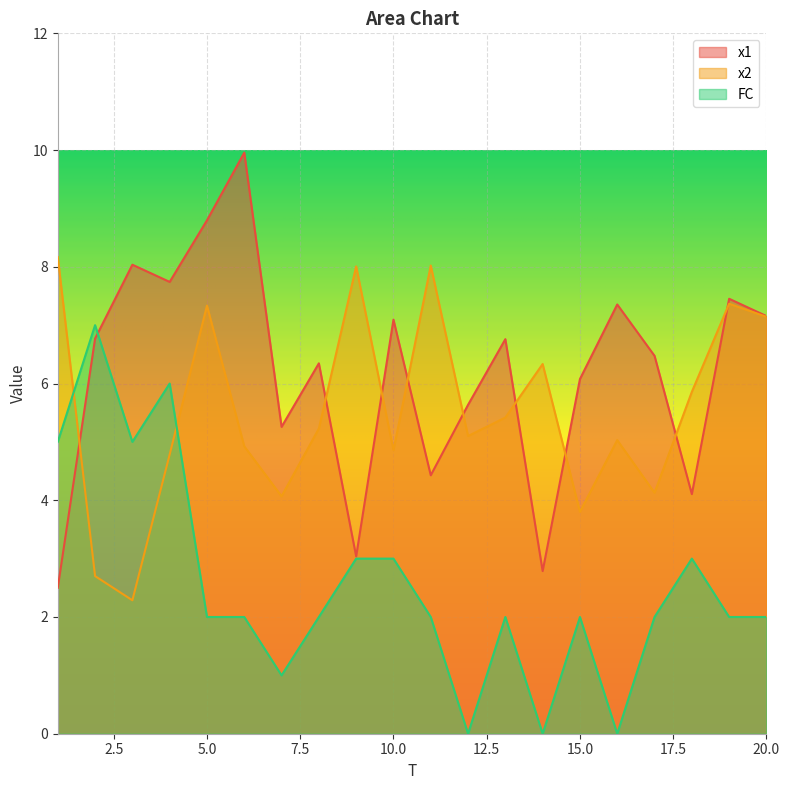

Which has a higher value, 19 or 20?

19